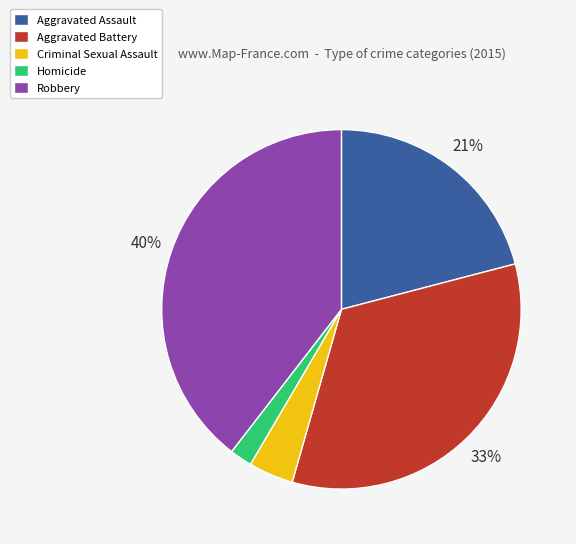

How many slices are in this pie chart?

5